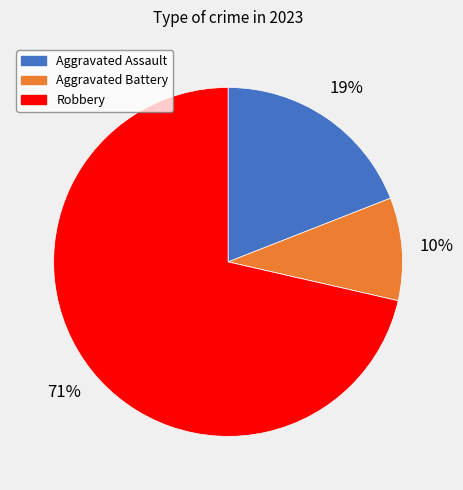

To the nearest percent, what is the average slice percentage?

25%